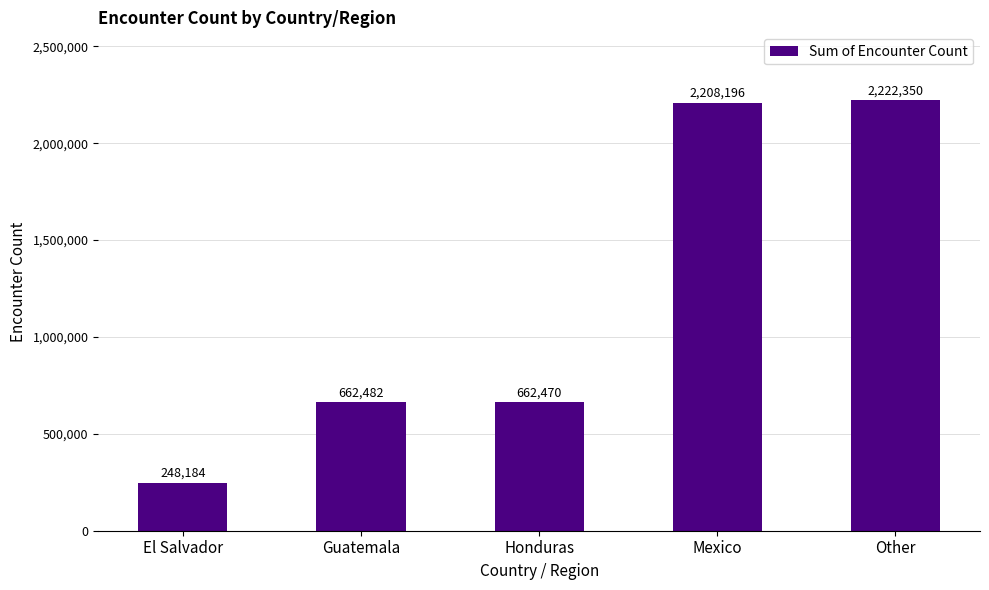

Reading left to right, extract all data points from this chart.

248184	662482	662470	2208196	2222350